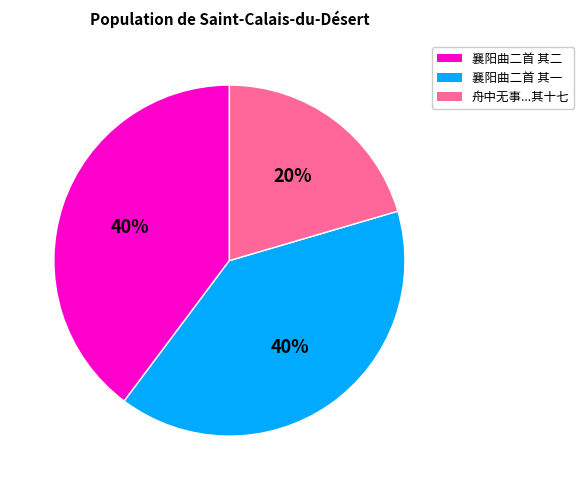

To the nearest percent, what is the average slice percentage?

33%